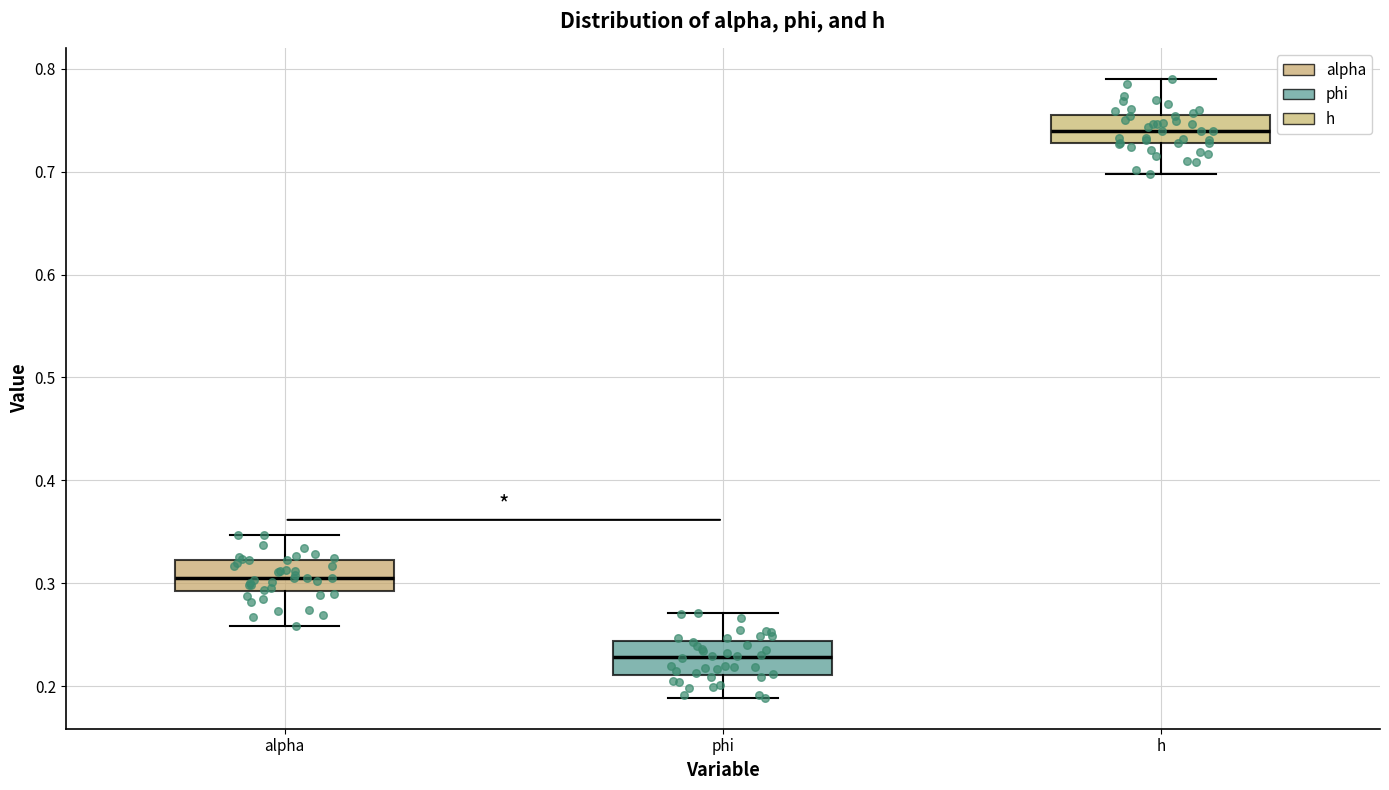

Which box has the highest median line?

h